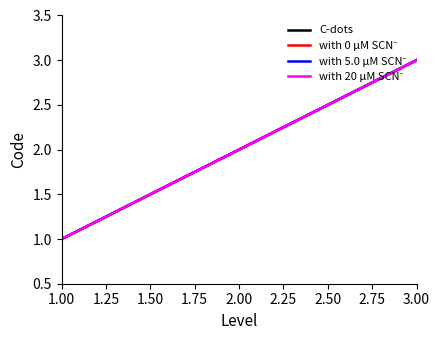

Where does the with 0 μM SCN⁻ series first go above 2?

3